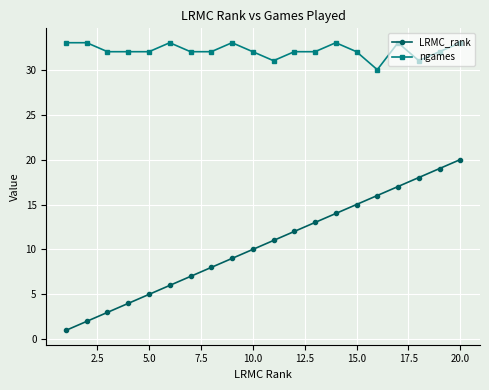

True or false: ngames and LRMC_rank cross at least once.

False